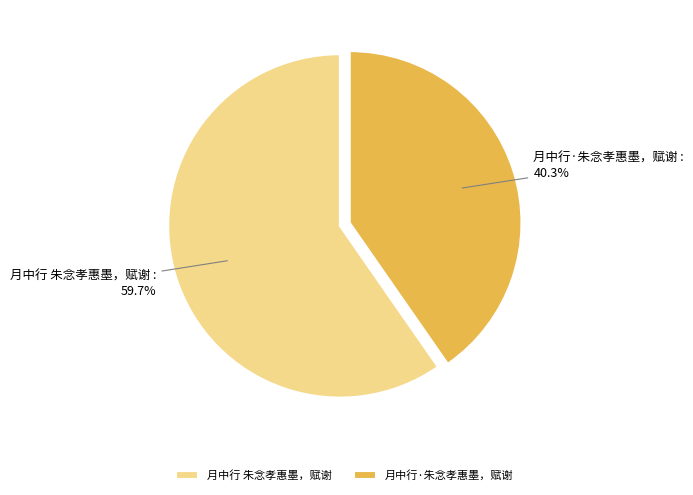

To the nearest percent, what portion does 月中行 朱念孝惠墨，赋谢 represent?

60%